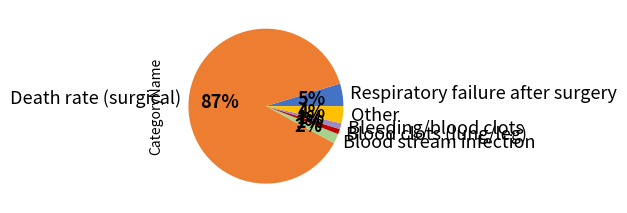

Is Respiratory failure after surgery the majority of the pie?

No